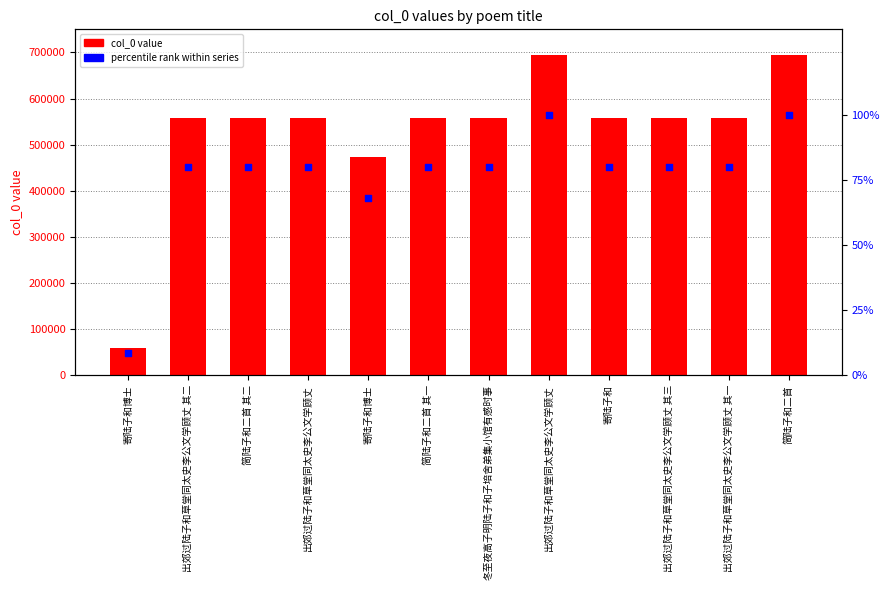

Which series has the largest total across all categories?

col_0